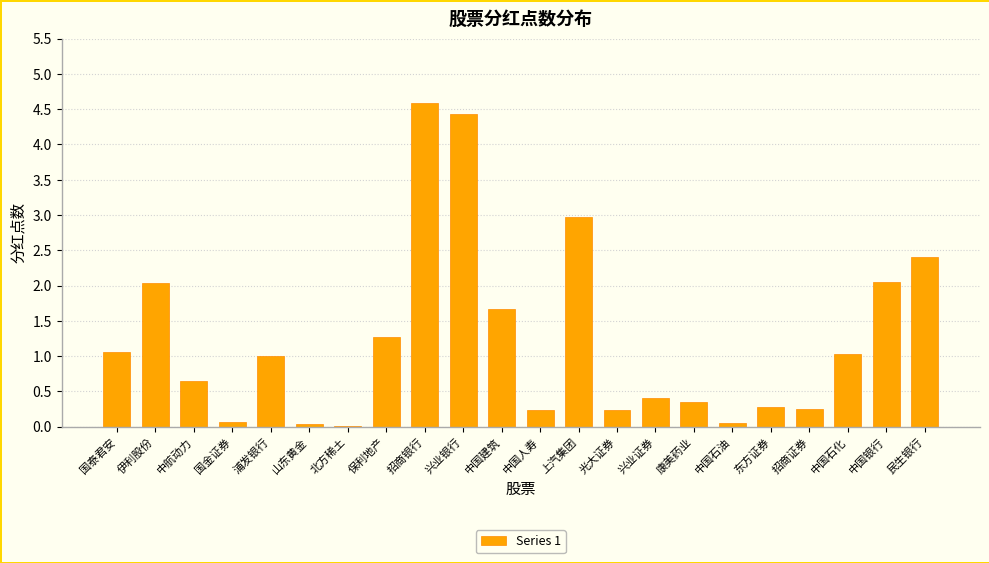

Where does the data first go above 1?

国泰君安